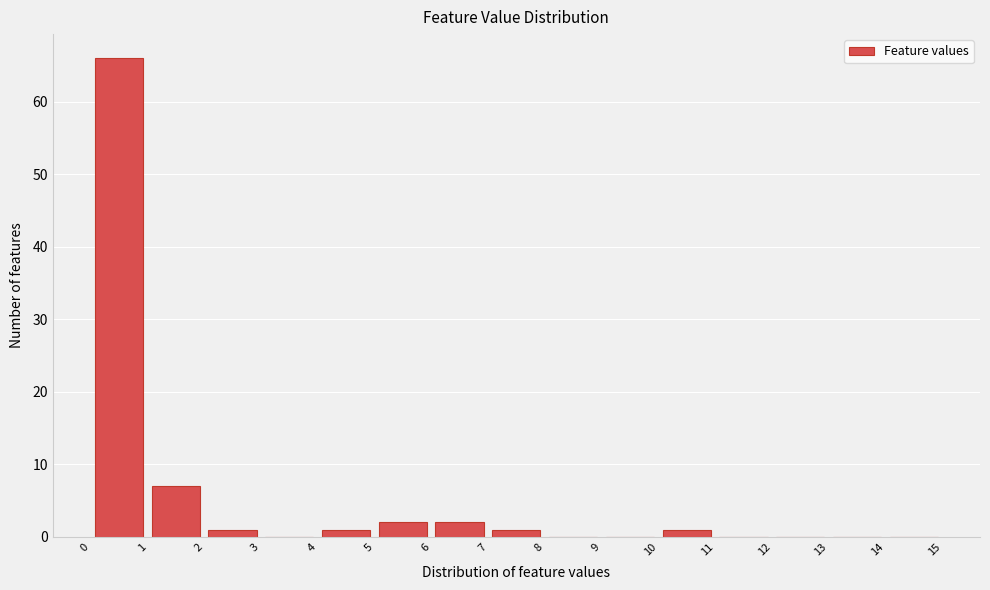

Over which range of the x-axis is the bar tallest?

0 to 1